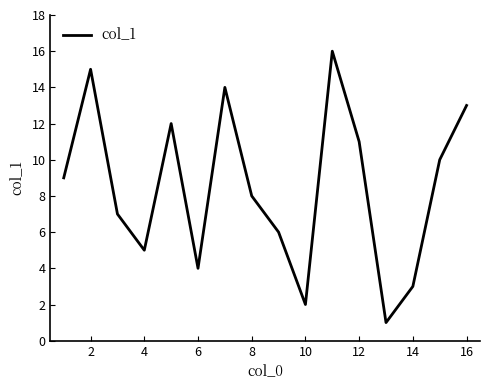

What is the maximum value shown in the chart?

16